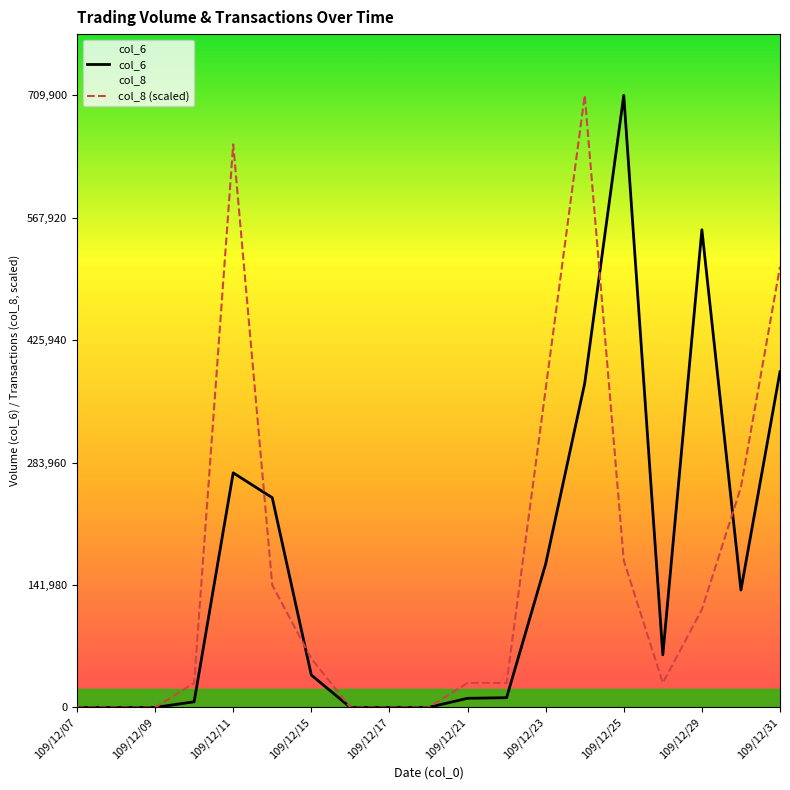

Which series changed the most between 109/12/11 and 109/12/15?

col_8 (scaled)